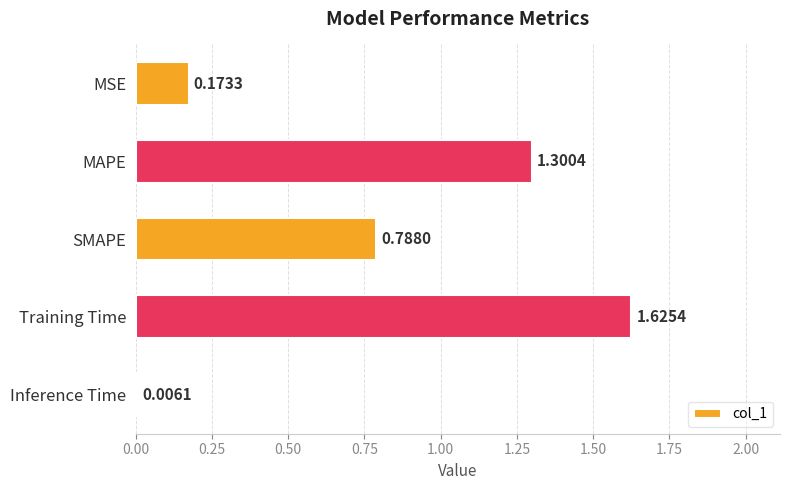

What is the sum of all values?

3.9